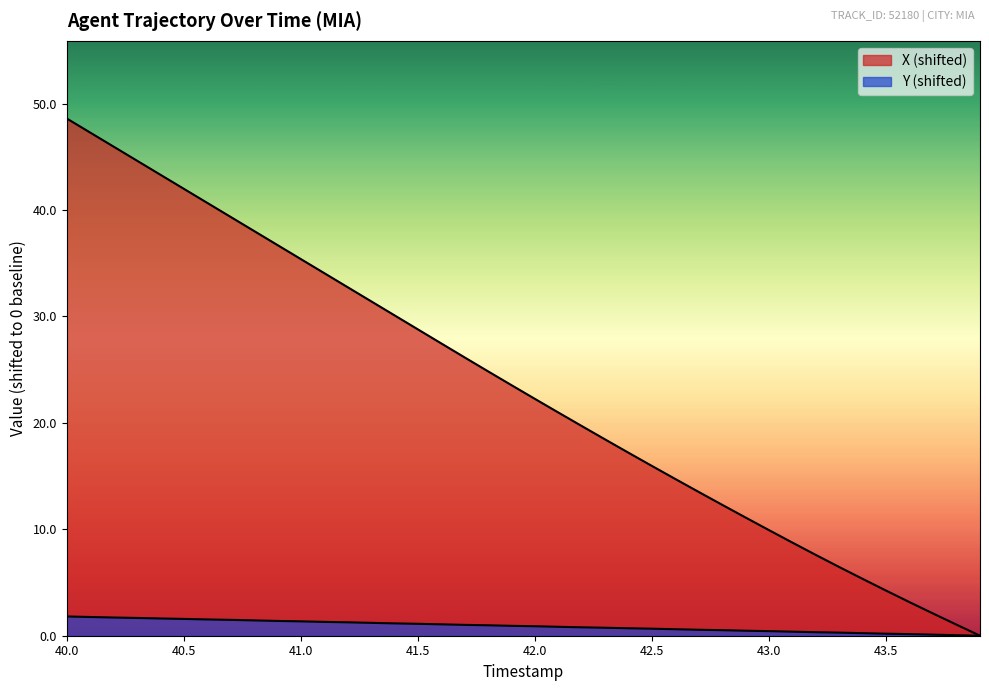

True or false: X and Y cross at least once.

False